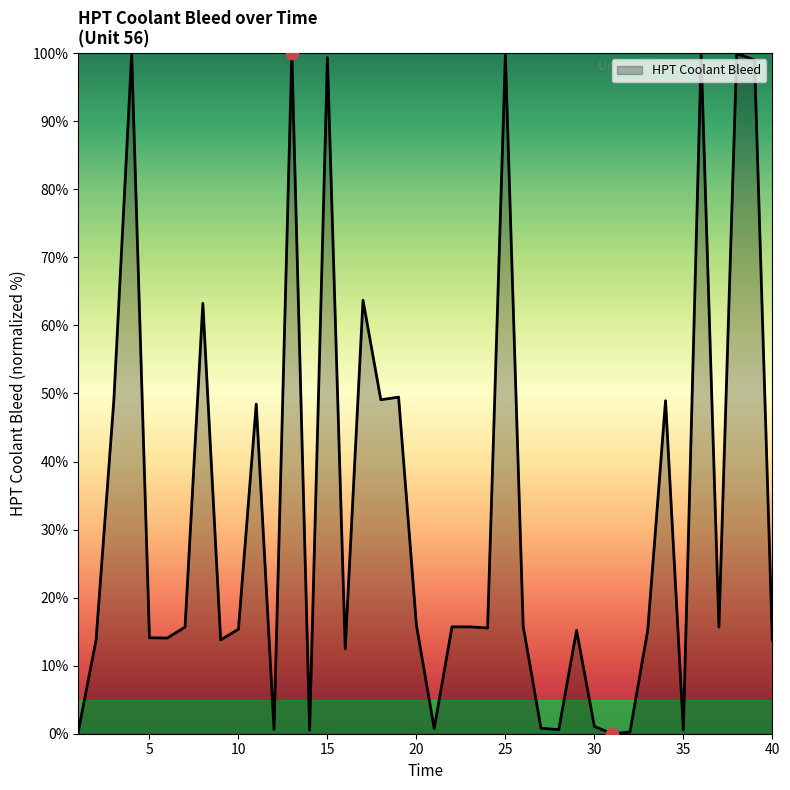

What is the greatest value displayed?

100.0